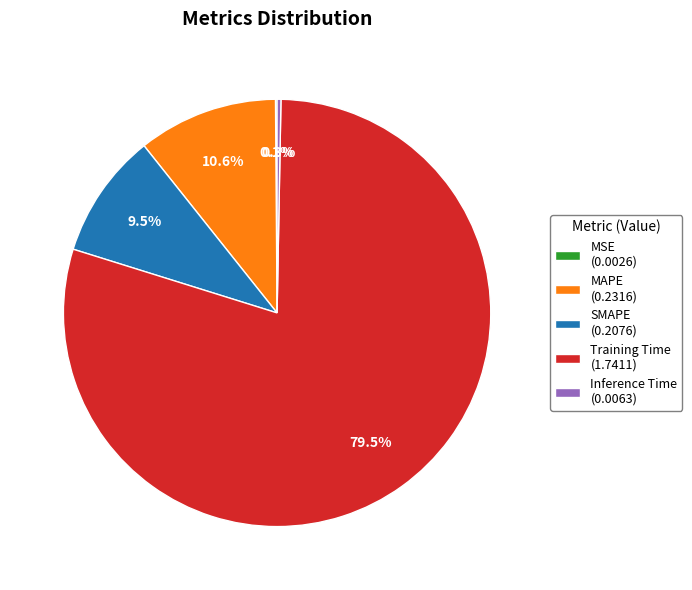

Combined, what portion of the pie is Training Time and MAPE?

90.1%